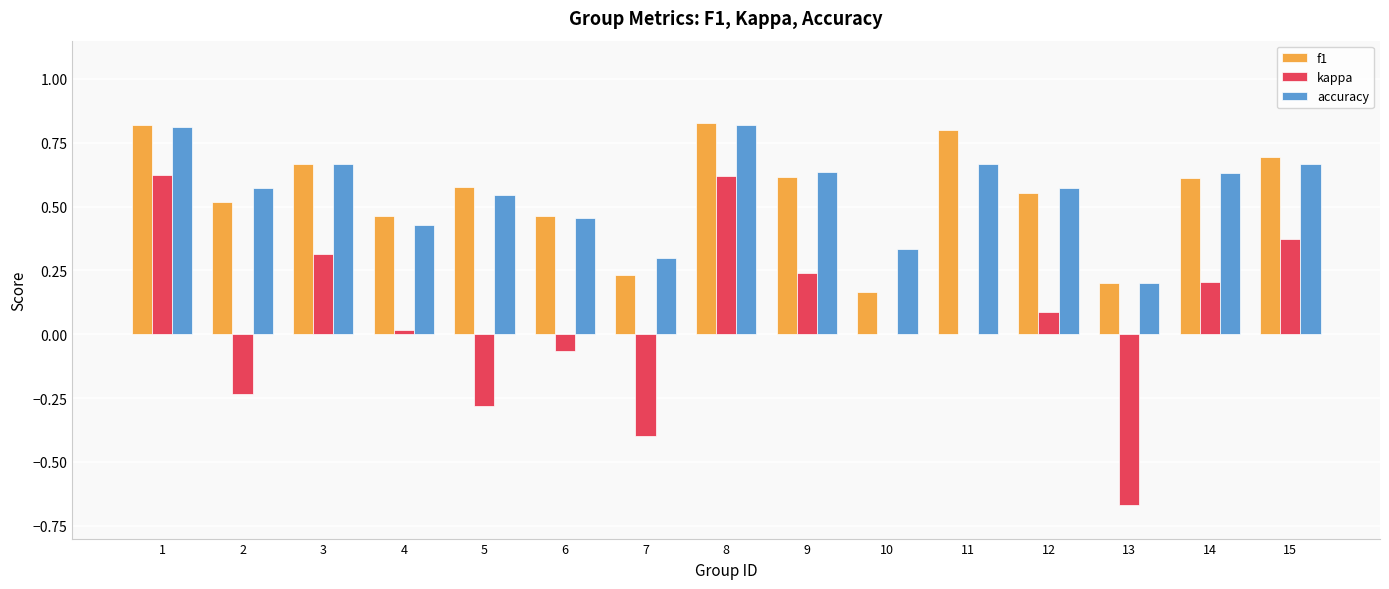

Is it true that kappa equals -0.5 at 5?

False